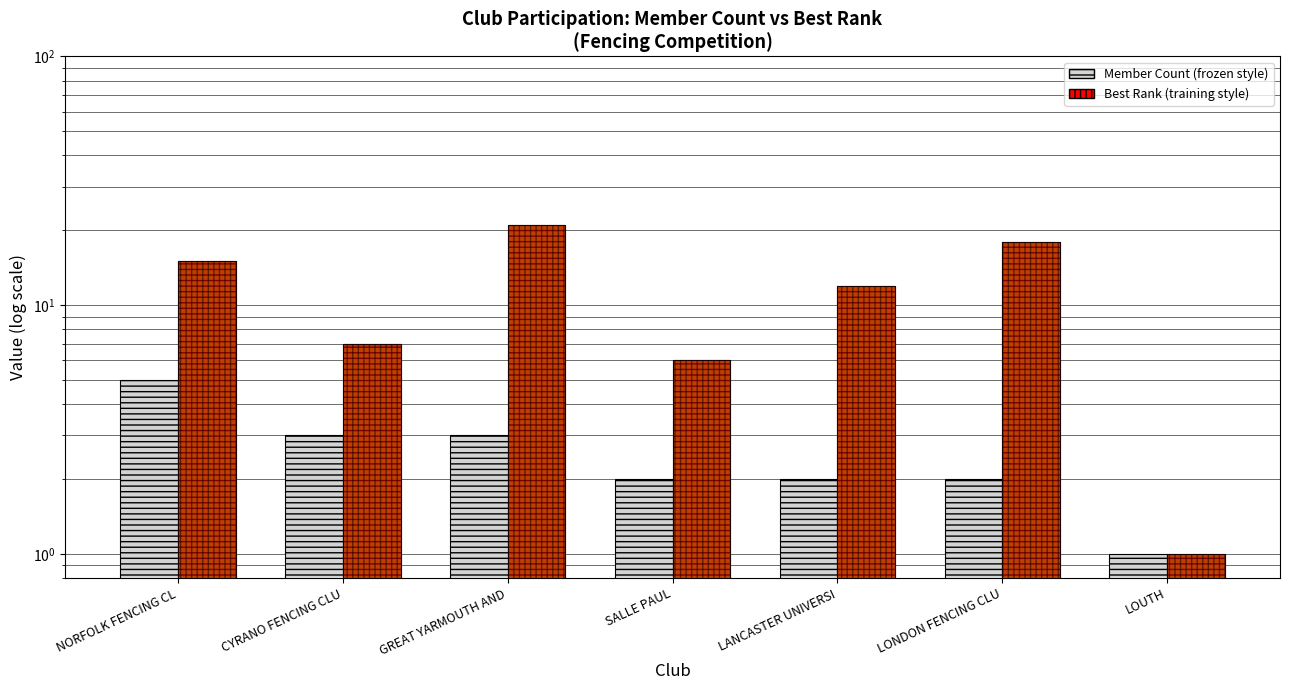

At which label does Best Rank (training) reach its minimum?

LOUTH